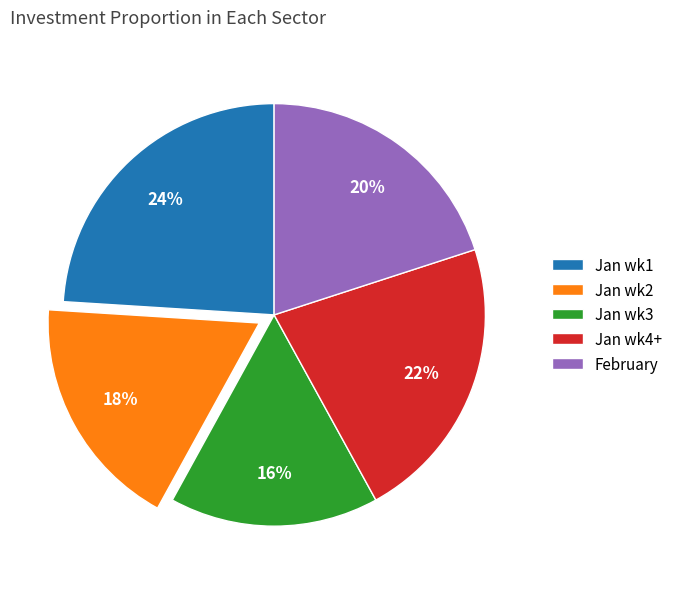

Rank the categories by value from lowest to highest.

Jan wk3, Jan wk2, February, Jan wk4+, Jan wk1